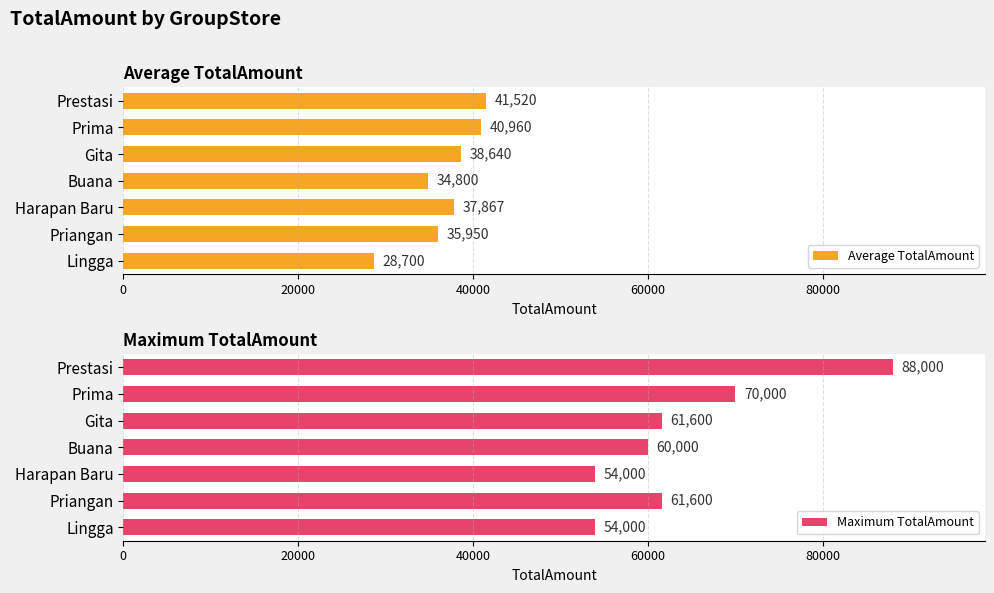

True or false: Average TotalAmount has a value of 55852 at Prestasi.

False